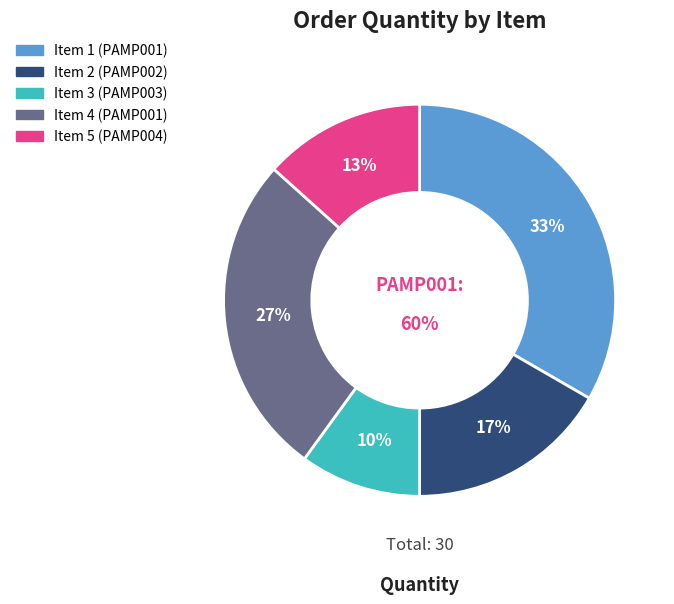

To the nearest percent, what portion does Item 5 represent?

13%